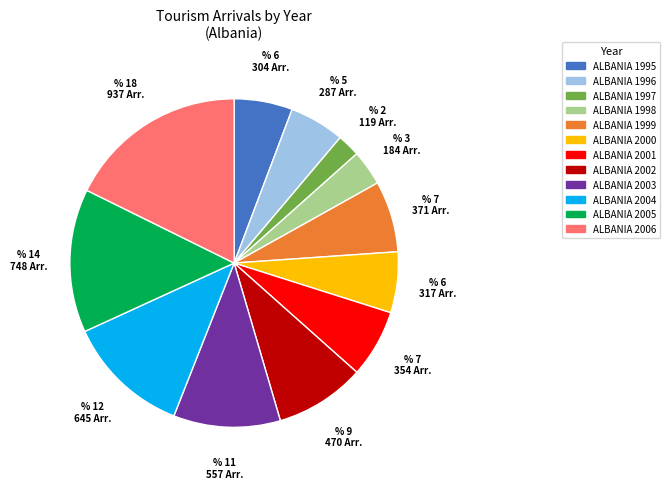

Is there any slice that represents more than half of the pie?

No